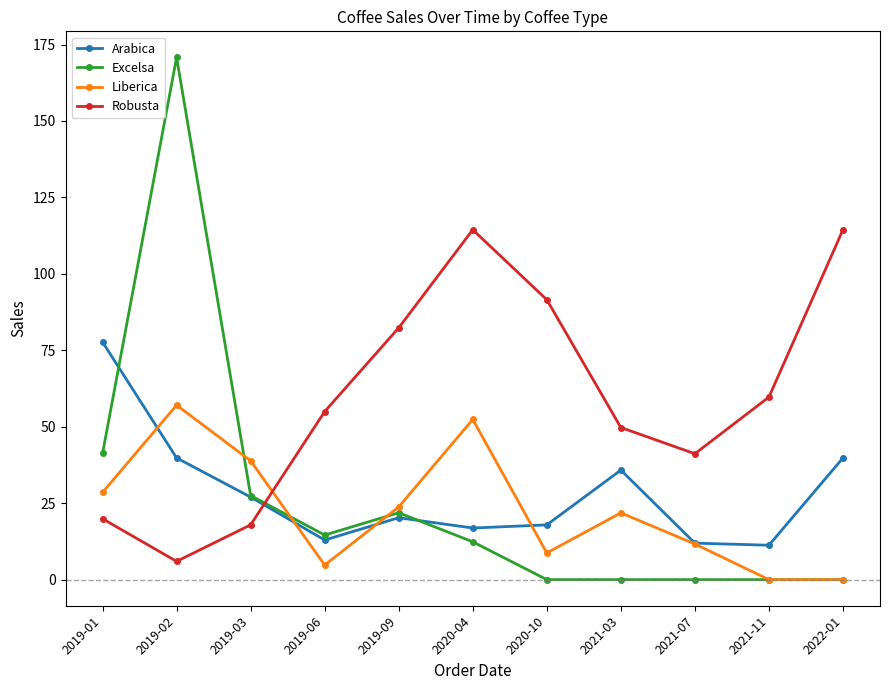

True or false: Liberica has a value of 23.8 at 2019-03.

False